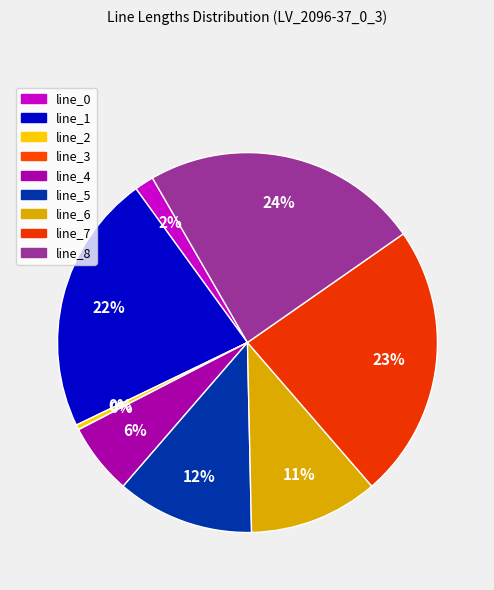

How many segments does this pie chart have?

9